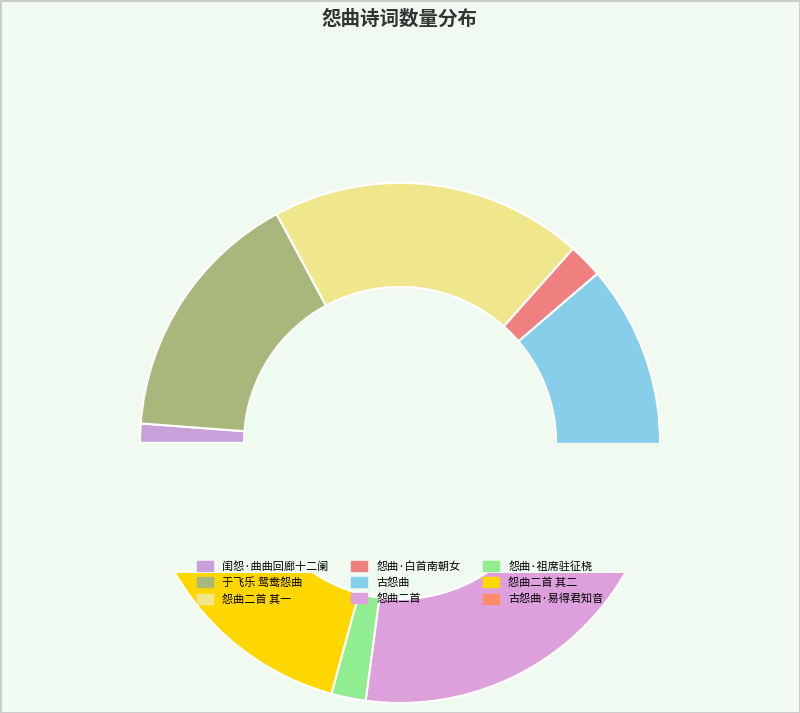

The 于飞乐 鸳鸯怨曲 slice represents 11% of the pie. True or false?

False